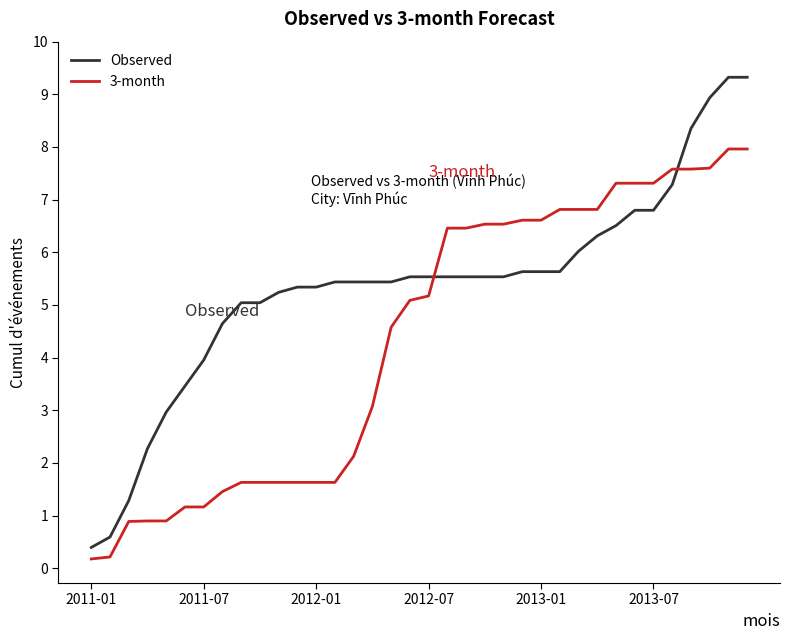

Which series has the largest total across all categories?

Observed